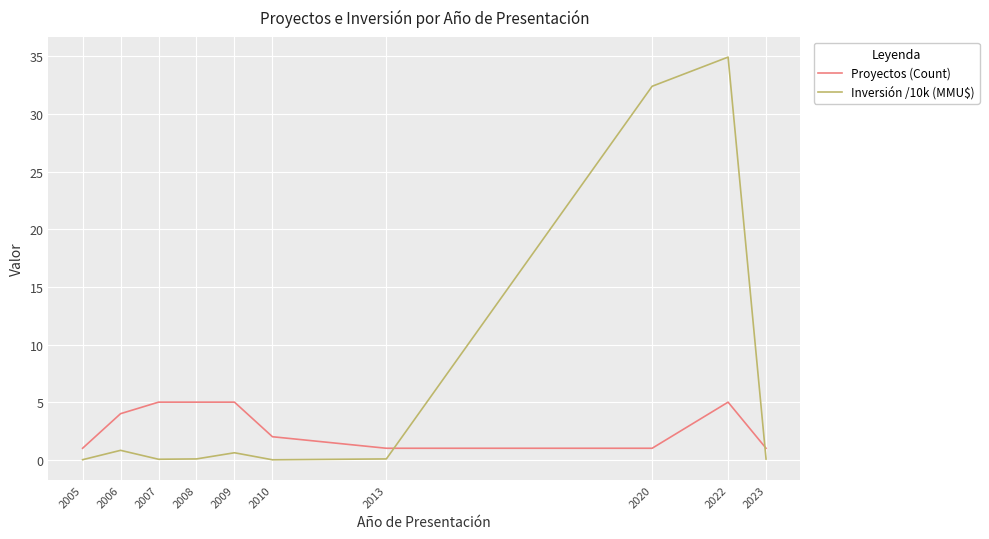

Which series ends up on top after the final intersection of Proyectos (Count) and Inversión /10k (MMU$)?

Proyectos (Count)